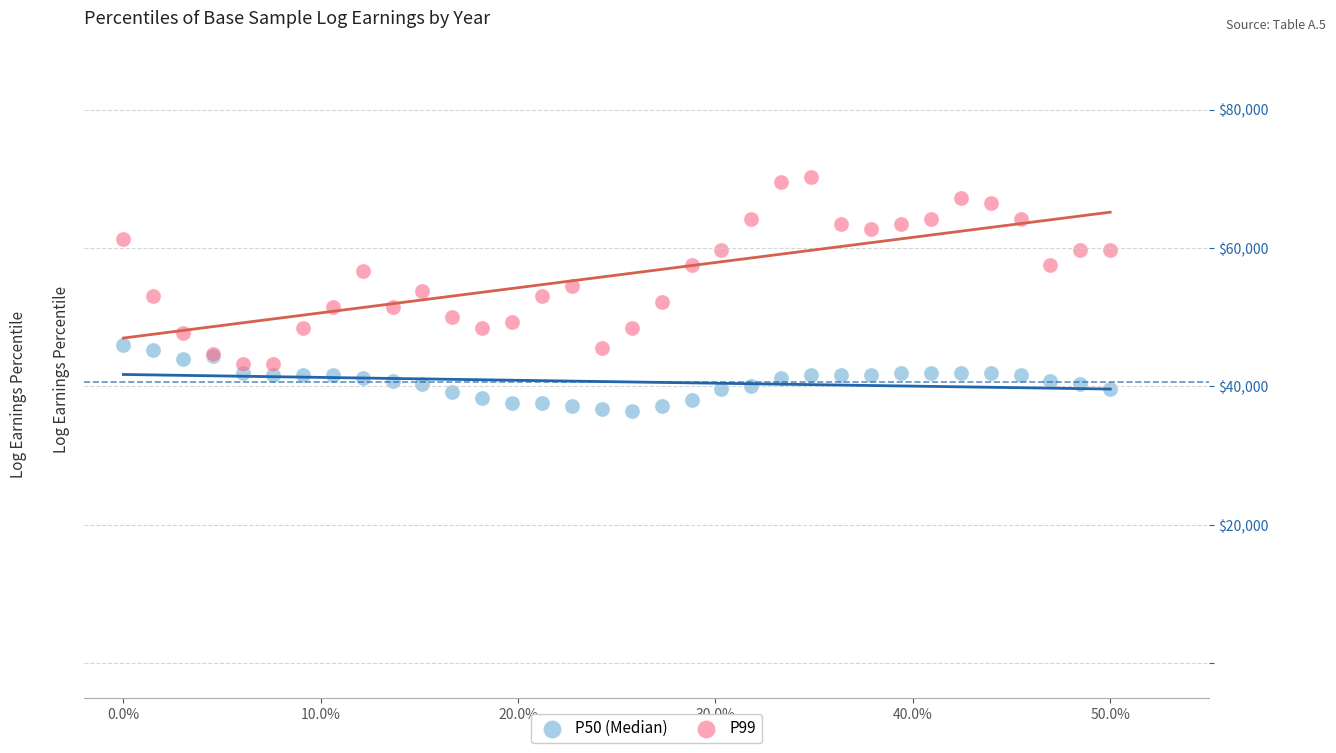

Which series contains the lowest Y value?

P50 (Median)